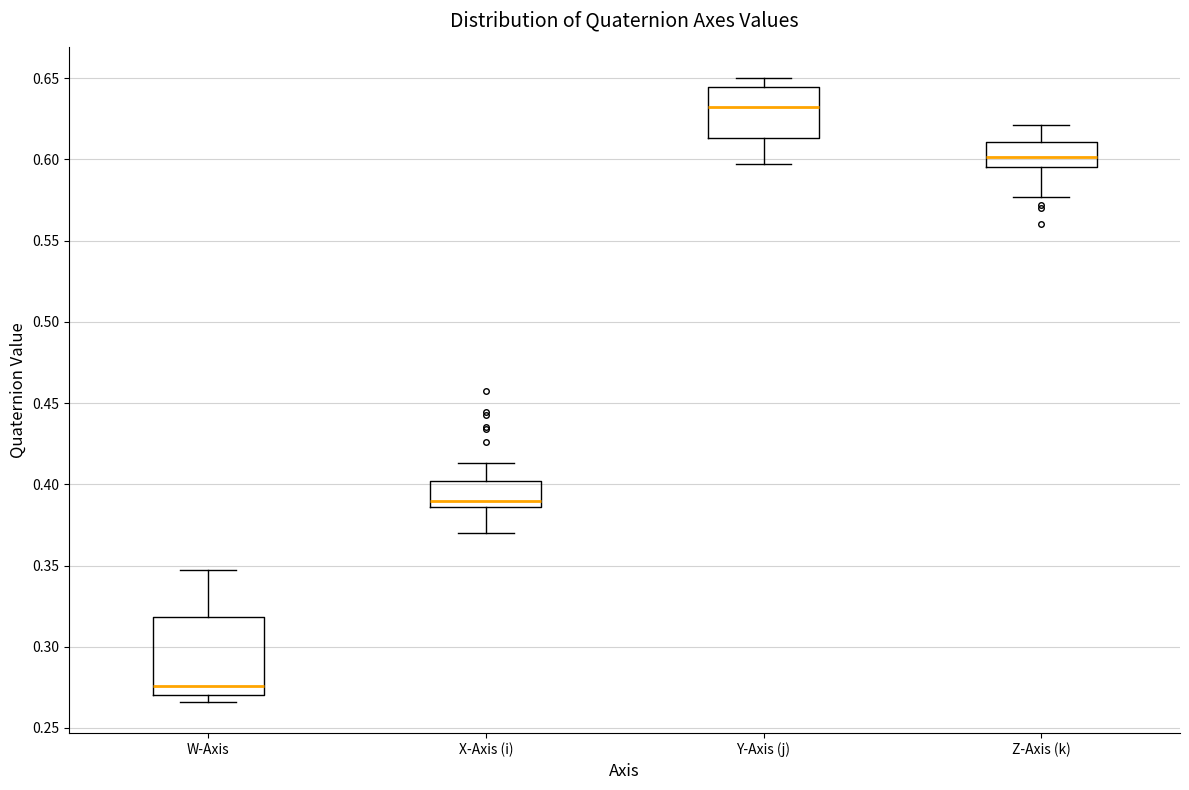

Reading left to right, transcribe this box plot: for each box, give where its median line is, the range the box spans, and where its two whiskers end, as read against the y-axis. The values are not printed on the chart, so give them approximately, as read against the axis.

W-Axis: median 0.275, box 0.270 to 0.320, whiskers 0.265 to 0.345
X-Axis (i): median 0.390, box 0.385 to 0.400, whiskers 0.370 to 0.415
Y-Axis (j): median 0.630, box 0.615 to 0.645, whiskers 0.595 to 0.650
Z-Axis (k): median 0.600, box 0.595 to 0.610, whiskers 0.575 to 0.620